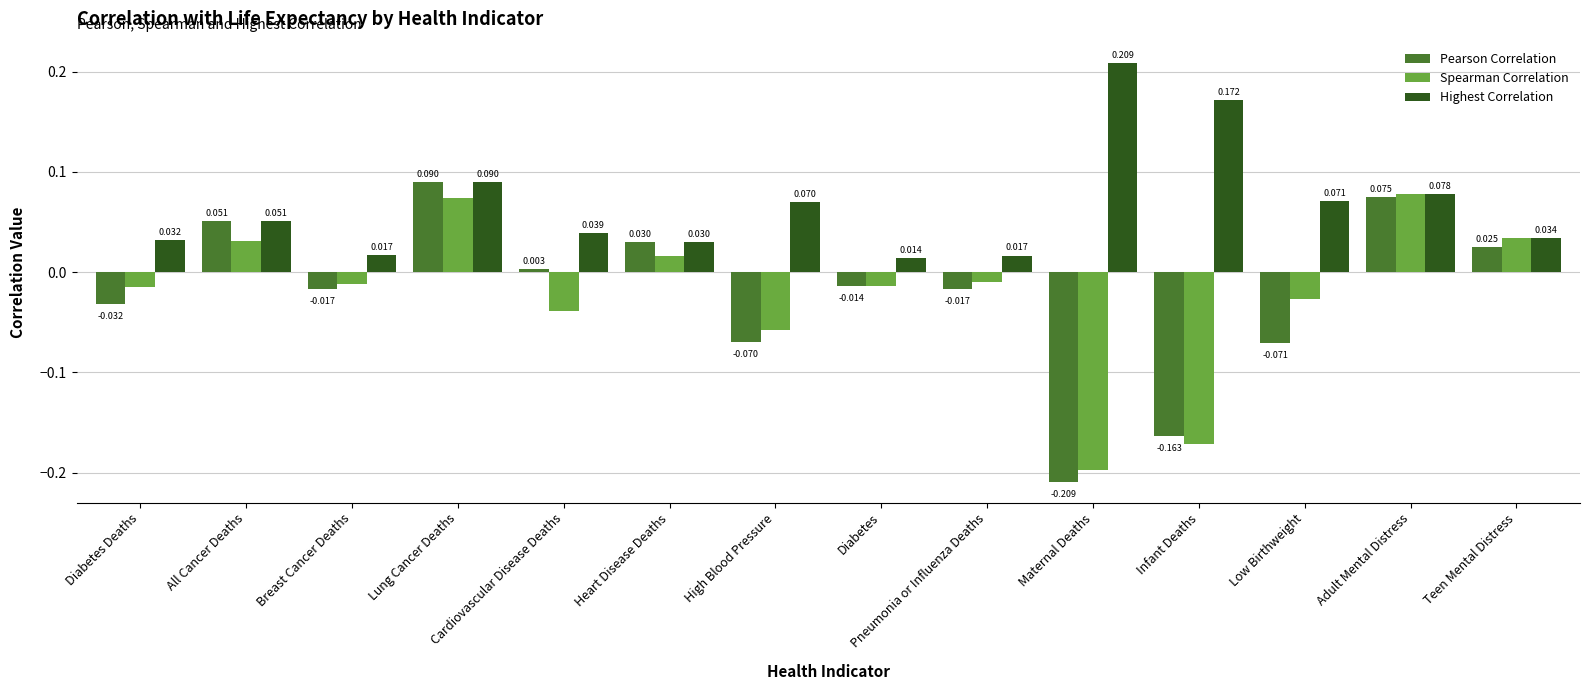

List the series in order of their peak value, lowest first.

Spearman Correlation, Pearson Correlation, Highest Correlation